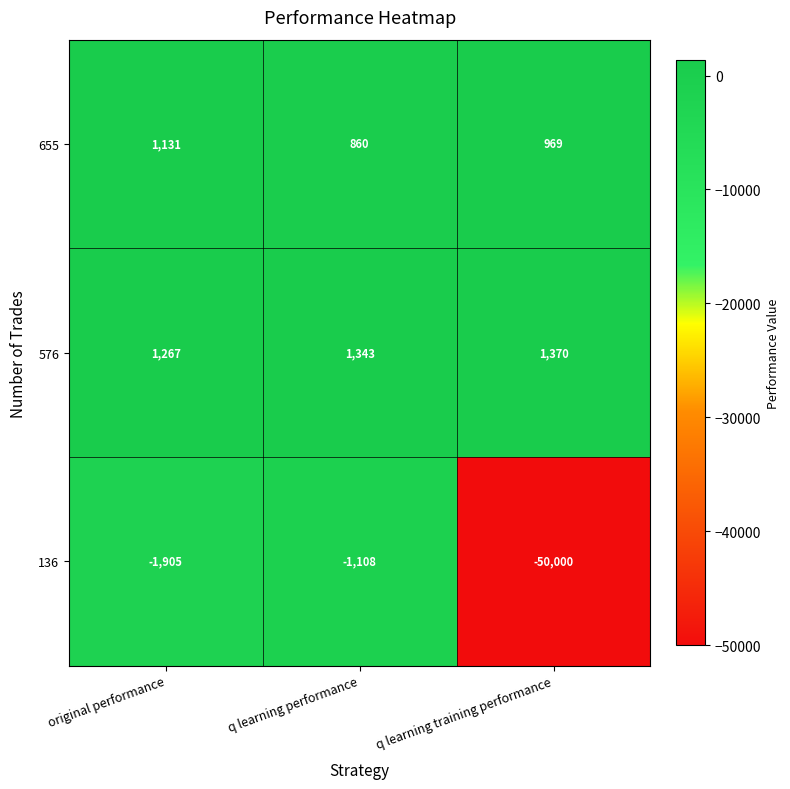

Count the number of data series in this chart.

3